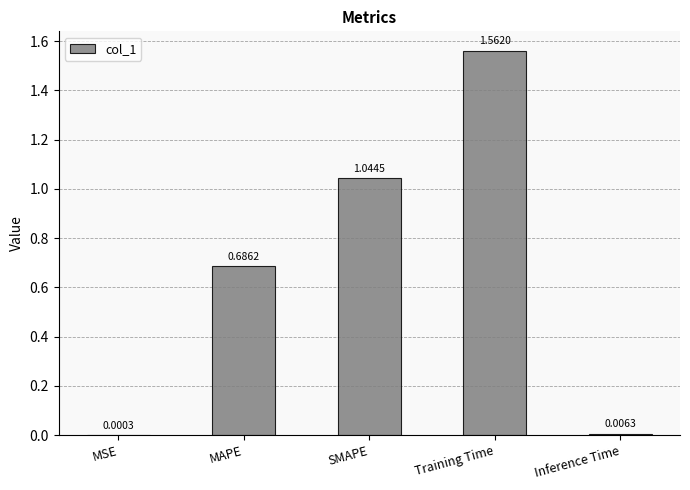

The chart shows a value of 0.3 at SMAPE. True or false?

False